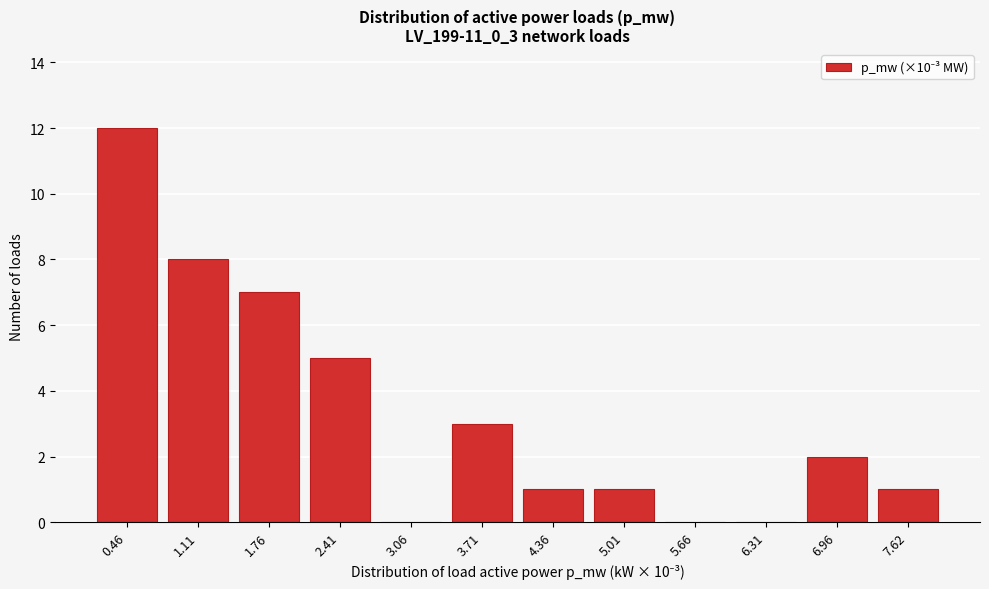

Reading left to right, list all the values displayed in this chart.

0.46=12	1.11=8	1.76=7	2.41=5	3.06=0	3.71=3	4.36=1	5.01=1	5.66=0	6.31=0	6.96=2	7.62=1